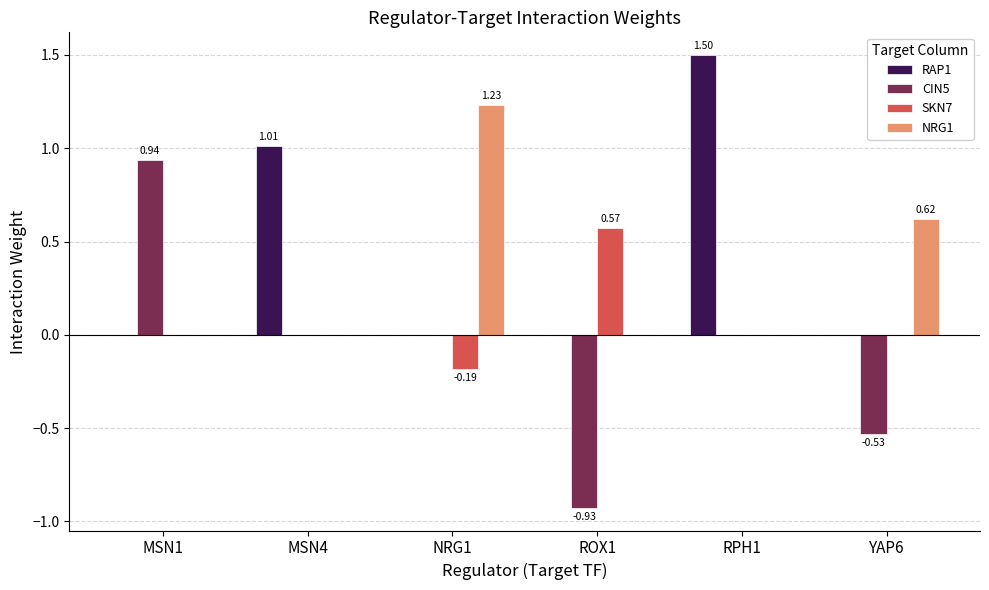

What is the sum of the CIN5 values at ROX1 and YAP6?

-1.5